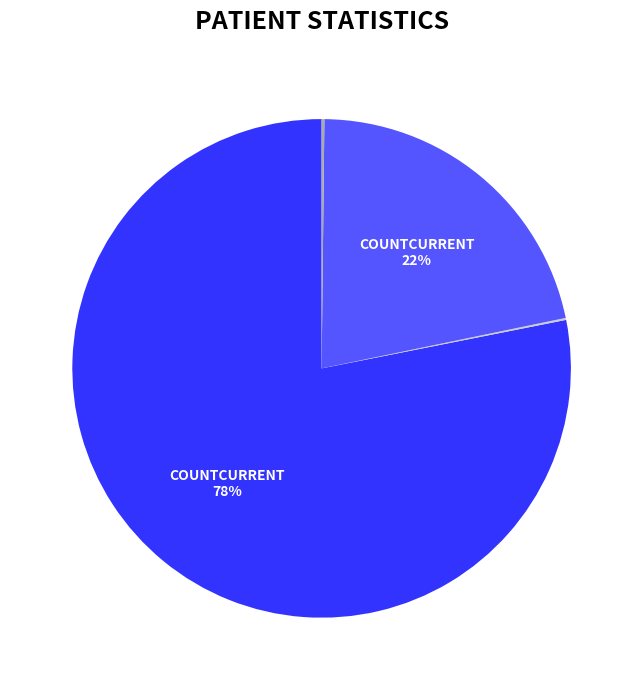

Is there any slice that represents more than half of the pie?

Yes